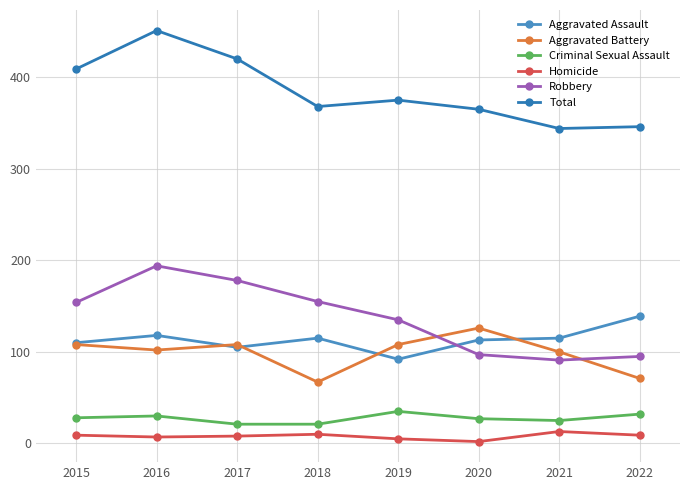

At which category is the sum across all series the highest?

2016